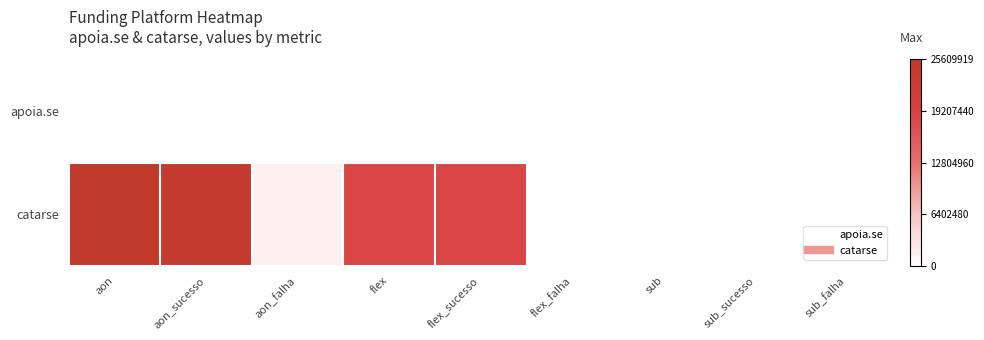

Which has a higher value, aon_falha or aon?

aon_falha